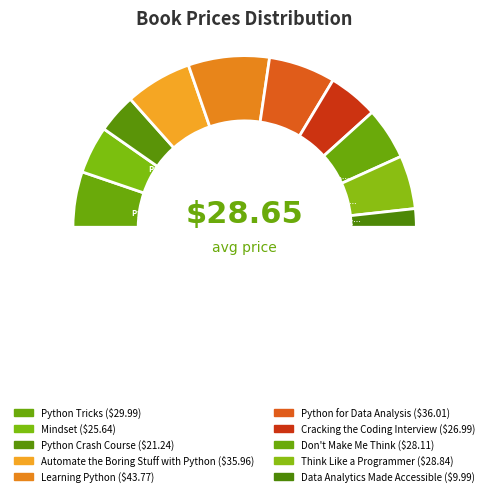

What is the largest slice in the pie chart?

Learning Python